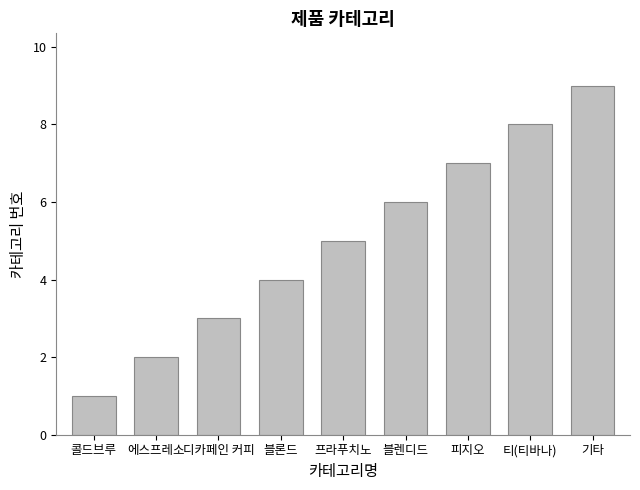

Reading left to right, list all the values displayed in this chart.

콜드브루=1	에스프레소=2	디카페인 커피=3	블론드=4	프라푸치노=5	블렌디드=6	피지오=7	티(티바나)=8	기타=9